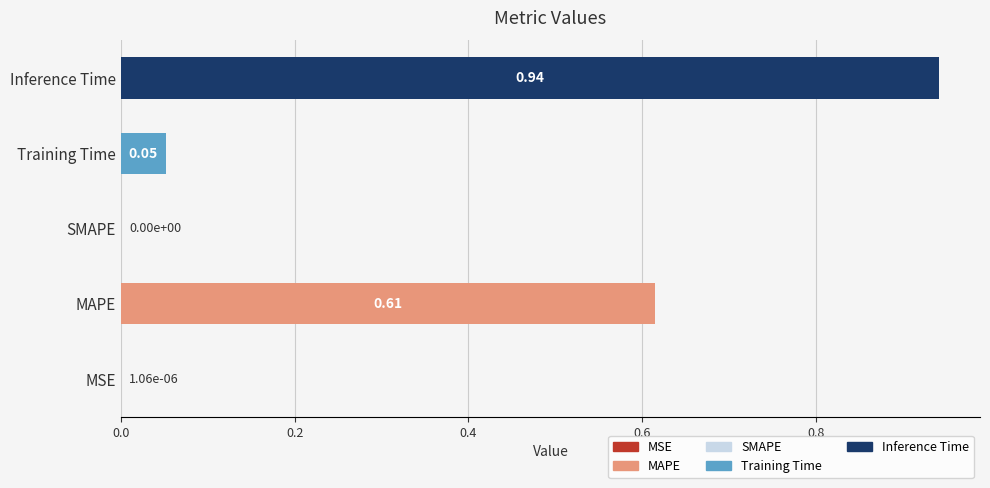

Which has a higher value, Training Time or MAPE?

MAPE